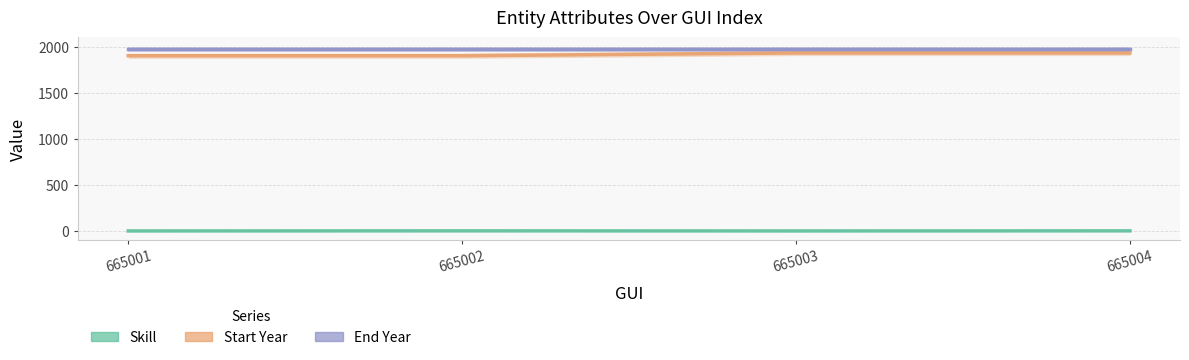

Is it true that Start Year equals 1900 at 665002?

True